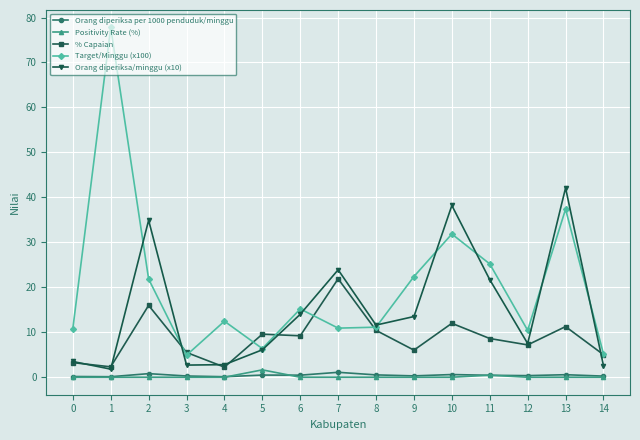

True or false: Orang diperiksa per 1000 penduduk/minggu has a value of 0.3 at 3.

True